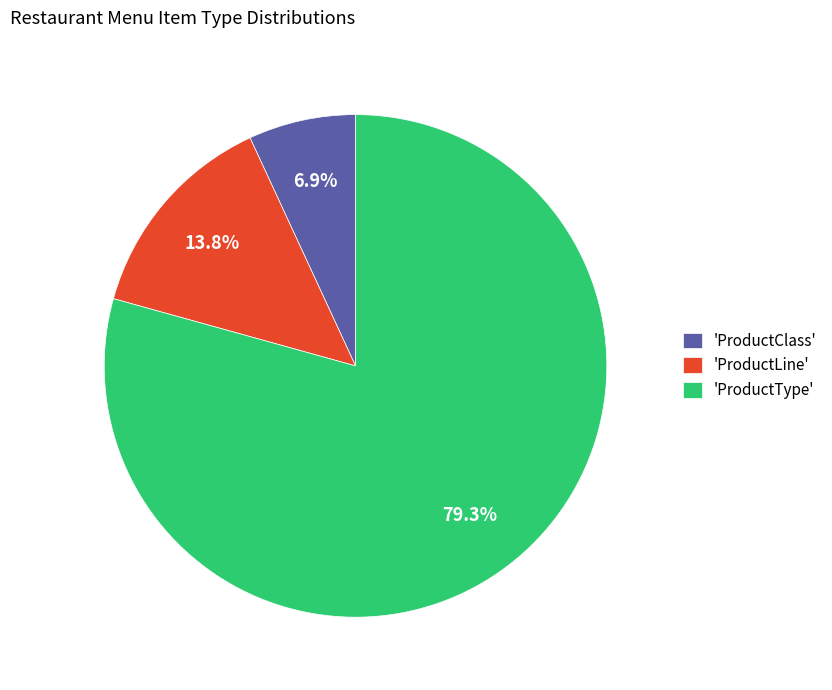

How many slices are in this pie chart?

3